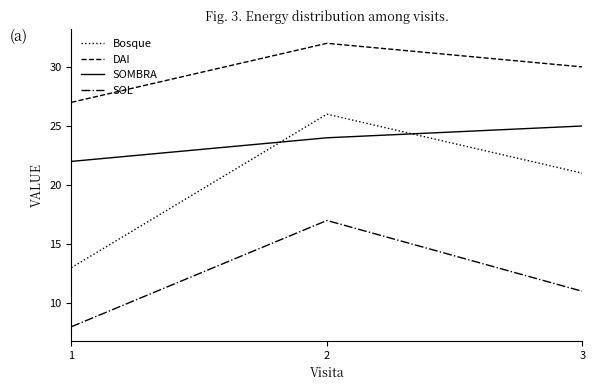

The value of SOL at 3 is 11. True or false?

True